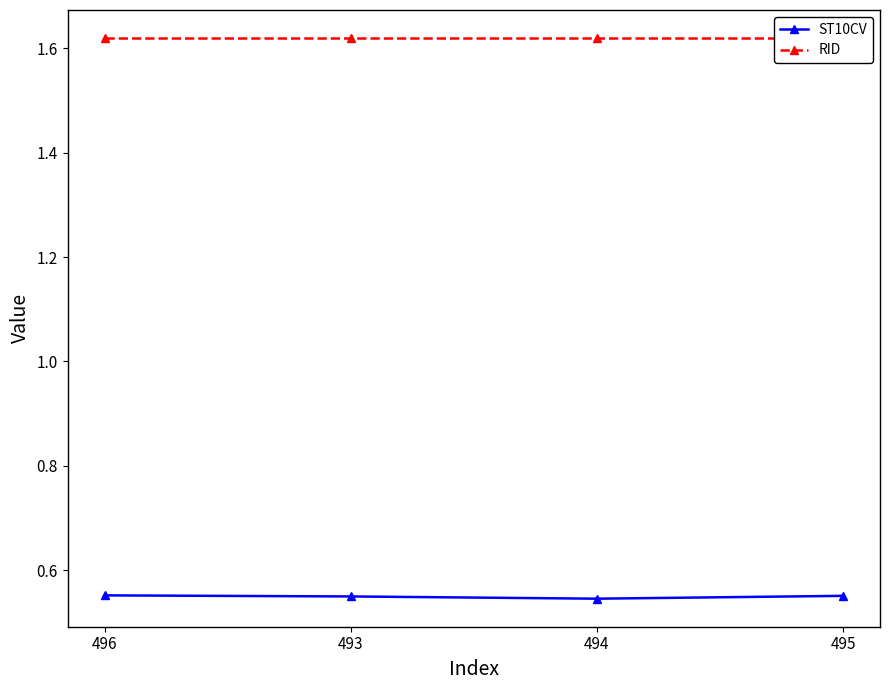

Is it true that ST10CV equals 0.6 at 496?

True